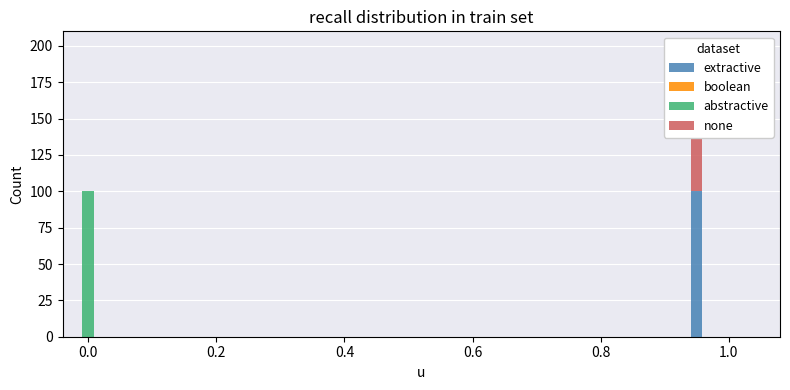

True or false: boolean has a value of 0 at 1.0.

True